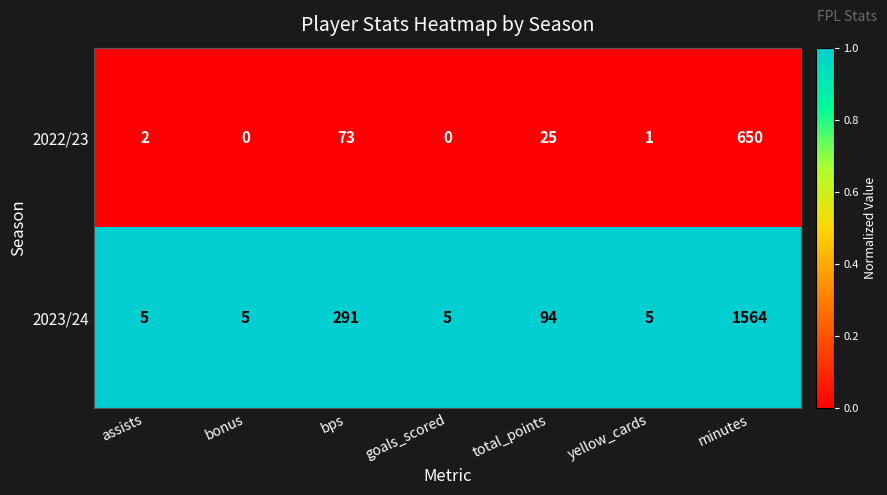

What is the approximate value of 2023/24 at total_points, to the nearest 100?

100